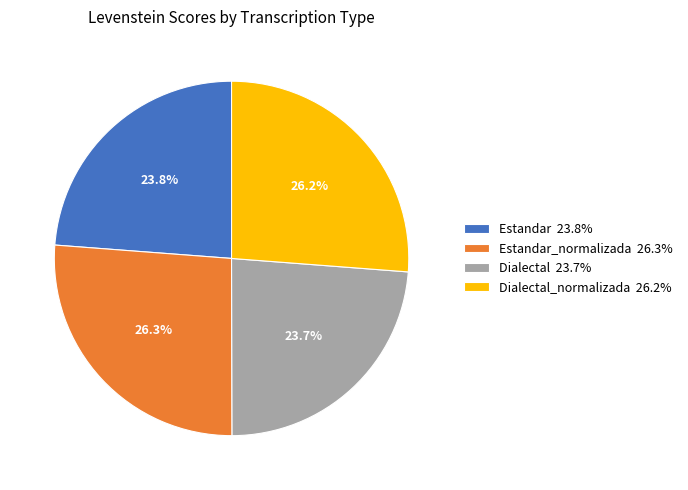

How many segments does this pie chart have?

4